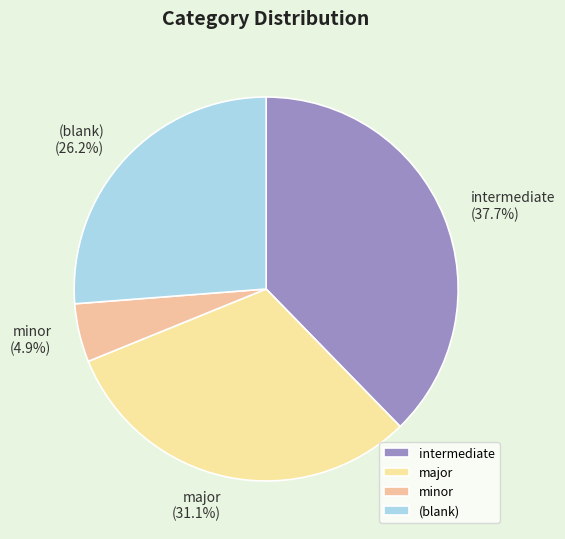

Which category has the biggest portion of the pie?

intermediate